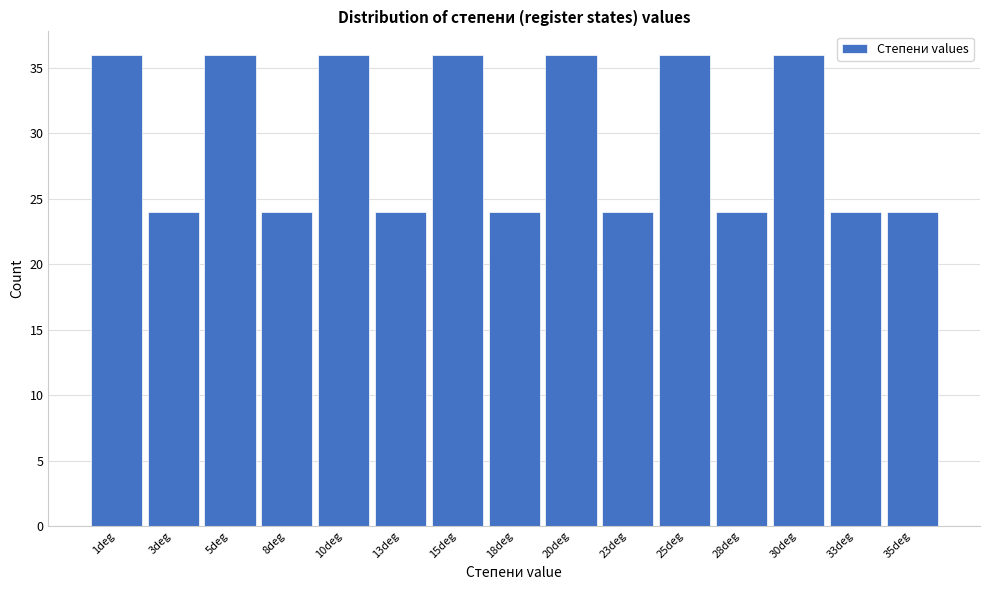

Reading left to right, what are all the values shown in this chart?

1deg=36	3deg=24	5deg=36	8deg=24	10deg=36	13deg=24	15deg=36	18deg=24	20deg=36	23deg=24	25deg=36	28deg=24	30deg=36	33deg=24	35deg=24